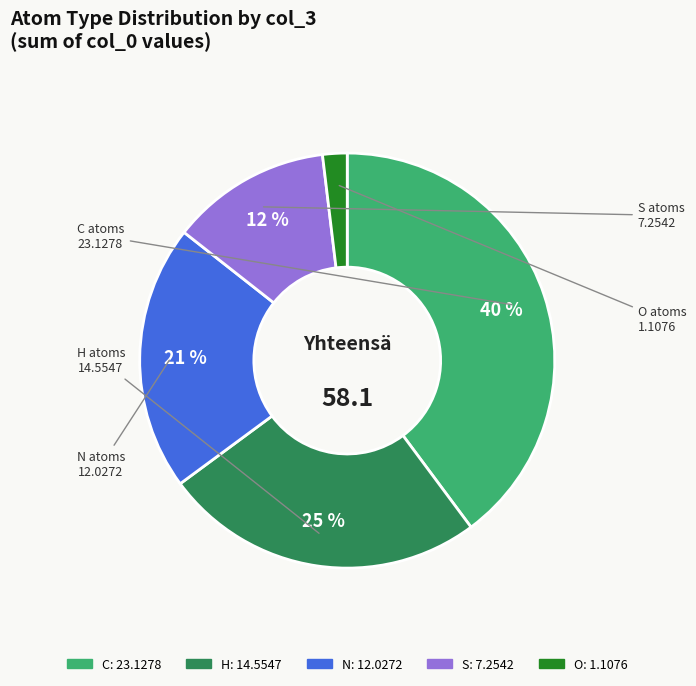

To the nearest percent, what is the average slice percentage?

20%